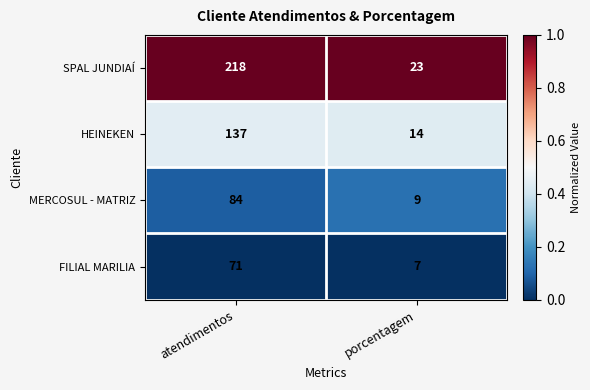

At porcentagem, list the series in order from largest to smallest.

SPAL JUNDIAÍ, HEINEKEN, MERCOSUL - MATRIZ, FILIAL MARILIA